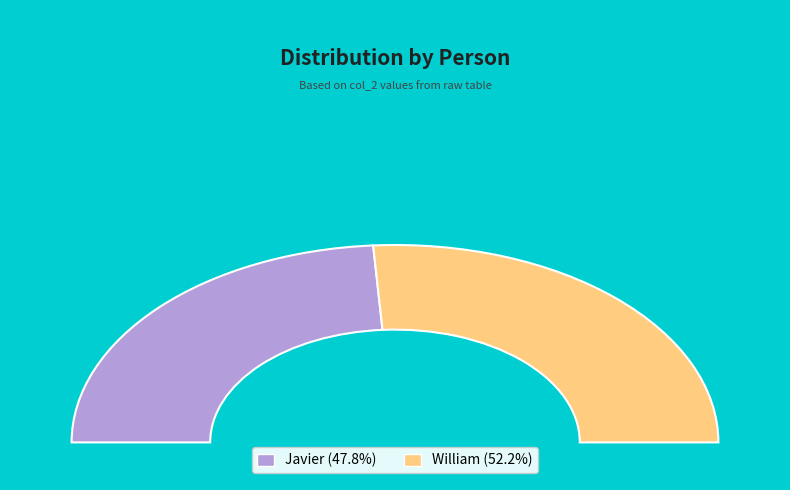

True or false: William accounts for 39% of the total.

False